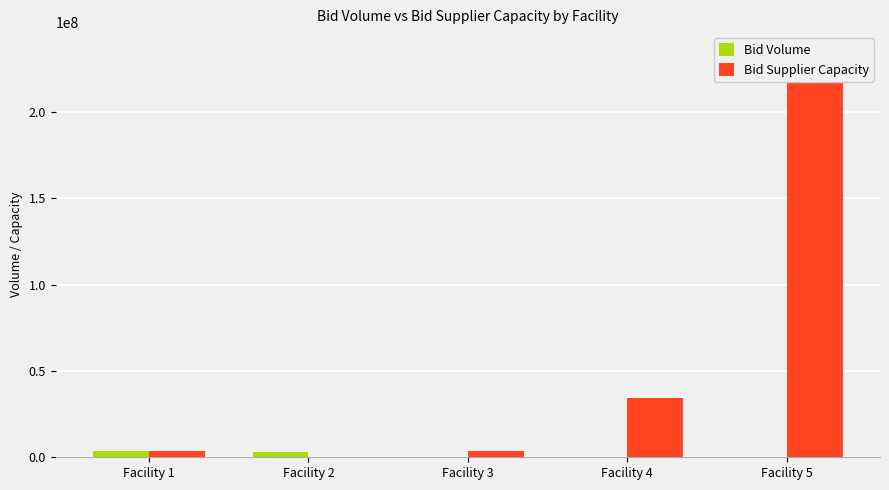

At which label does Bid Volume reach its minimum?

Facility 3